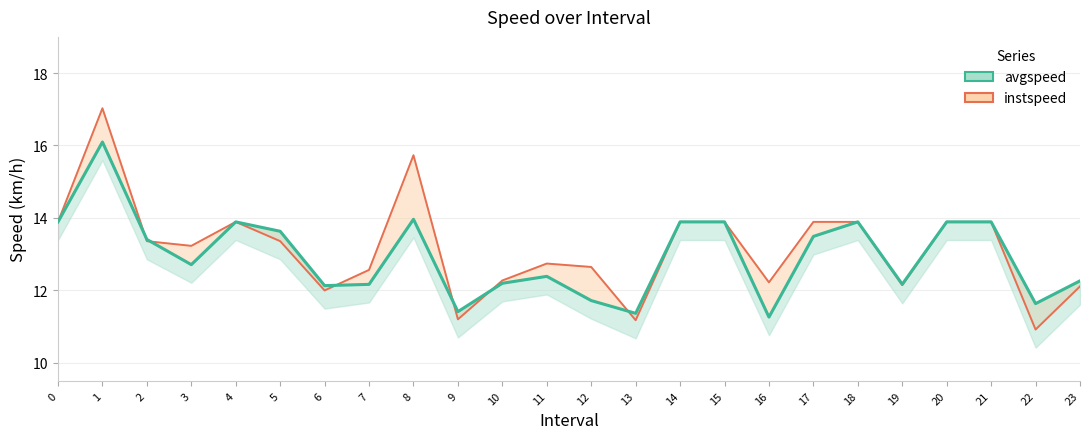

Which has a higher value, 6 or 13?

6